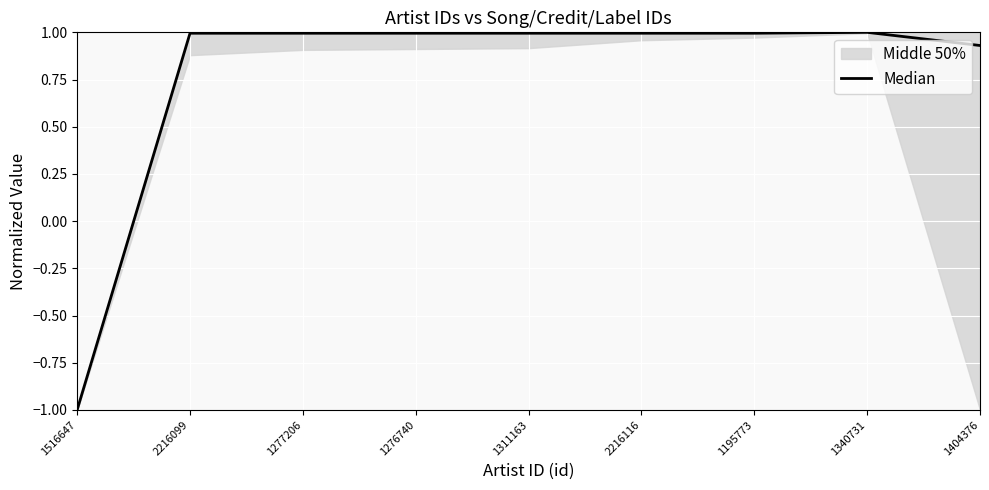

What is the sum of all values?

6.9